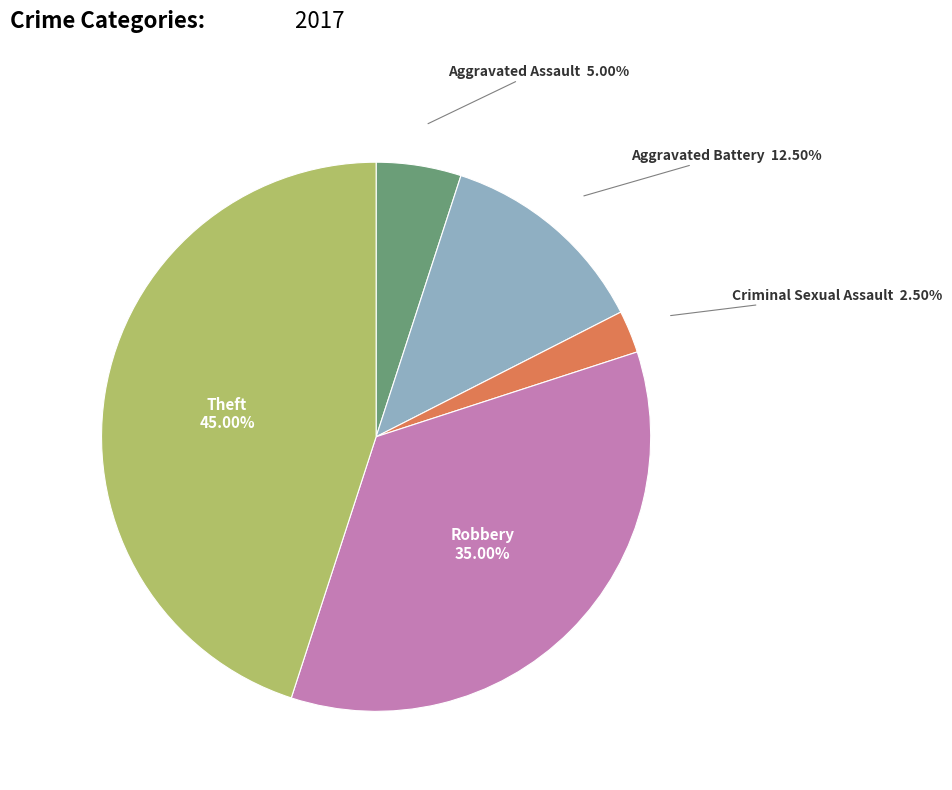

Does any single category account for the majority?

No